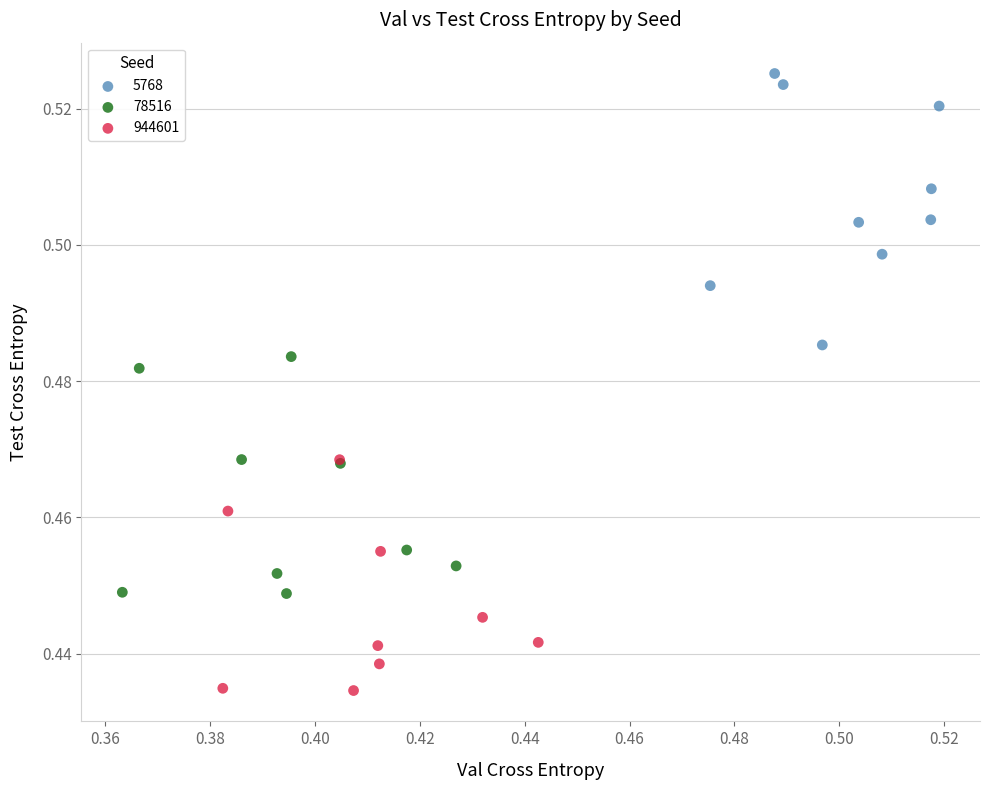

Which series contains the lowest Y value?

944601